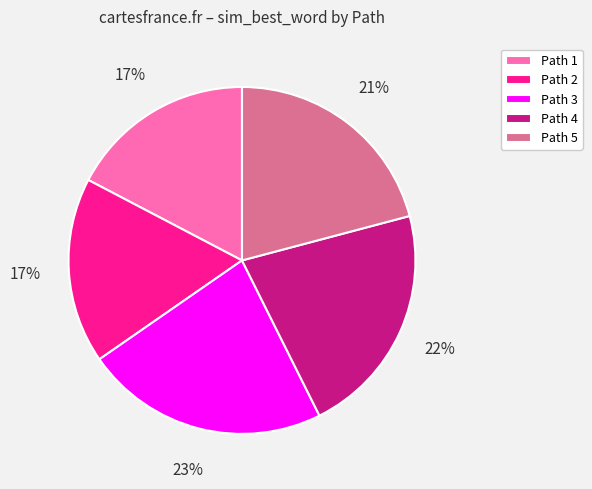

Is it true that Path 4 is 35% of the pie?

False